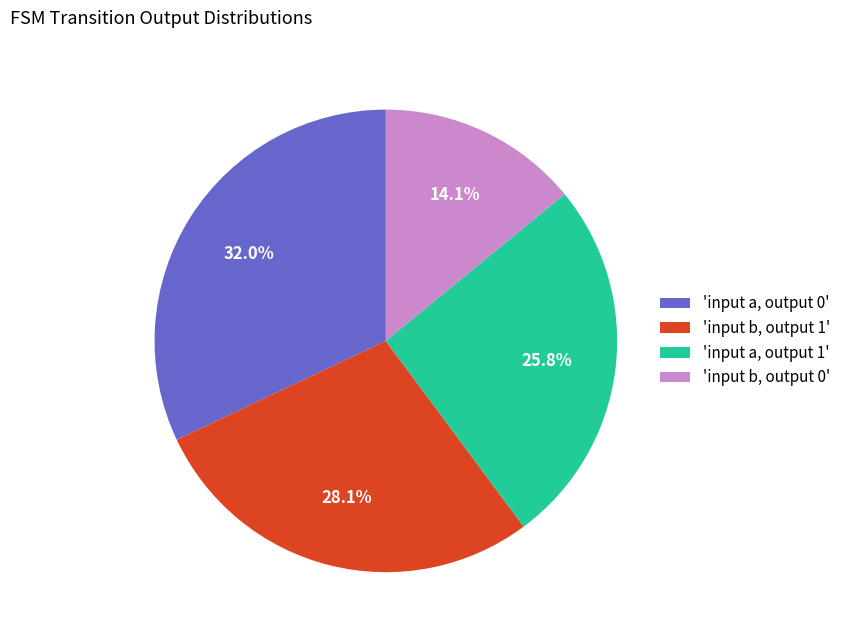

Which slice is the largest?

'input a, output 0'